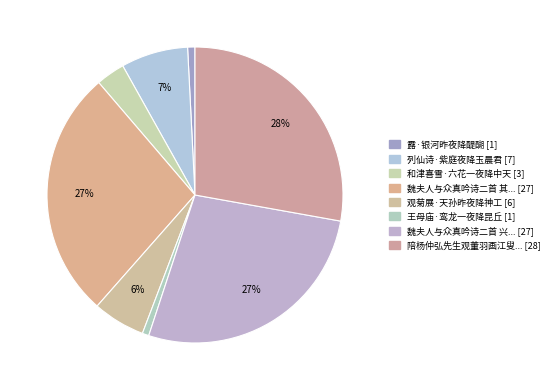

What is the smallest slice in the pie chart?

王母庙·鸾龙一夜降昆丘